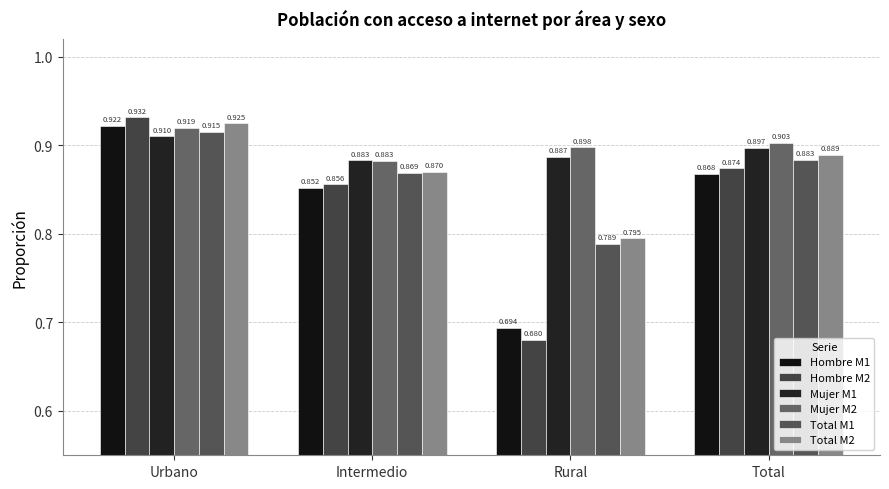

What are all the series names shown in the legend?

Hombre M1, Hombre M2, Mujer M1, Mujer M2, Total M1, Total M2